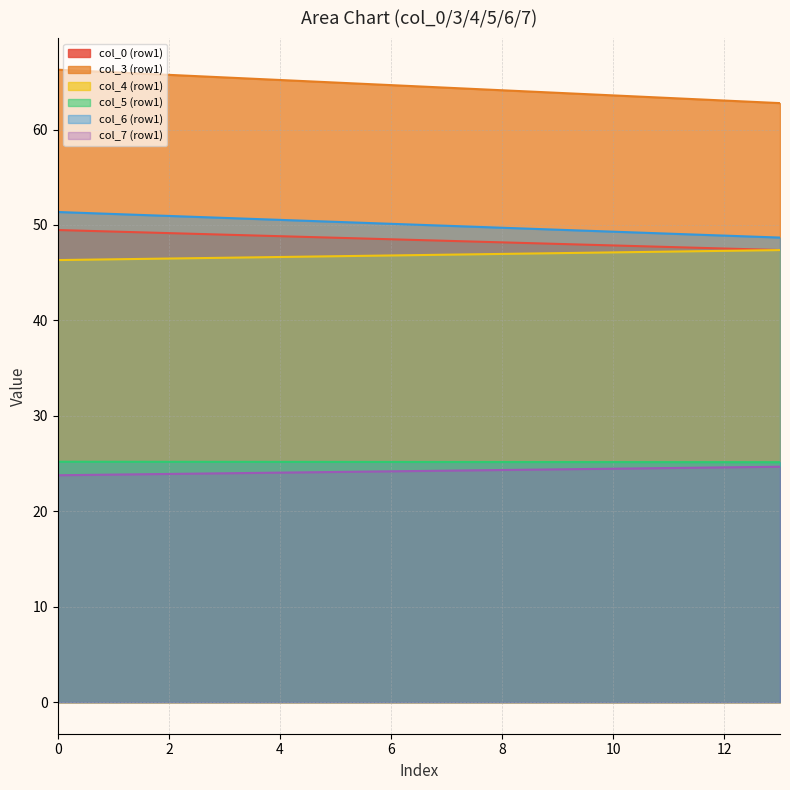

True or false: col_3 has a value of 14.9 at 0.

False